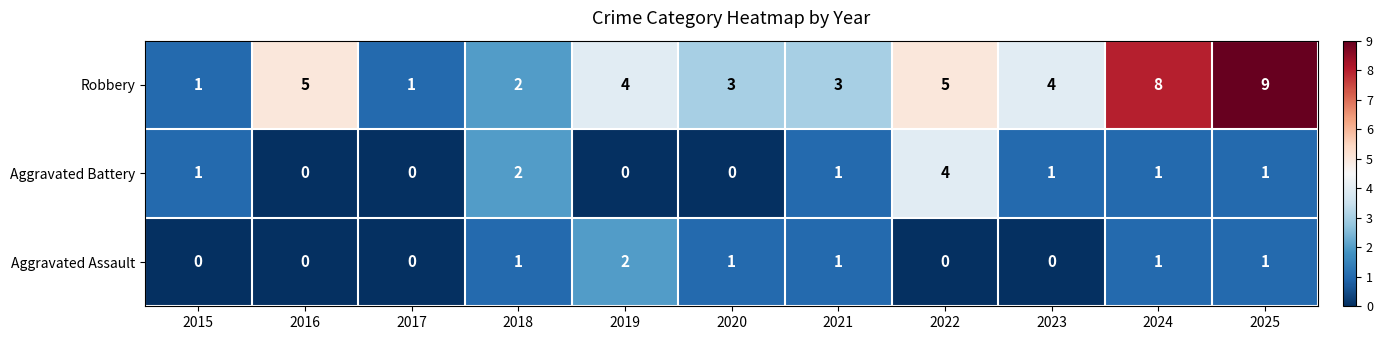

At which category is the sum across all series the highest?

2025